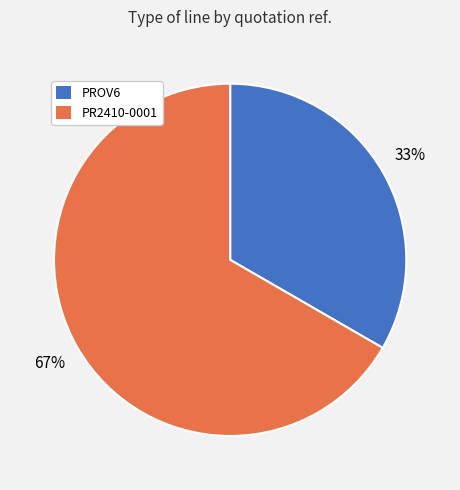

How many slices are in this pie chart?

2